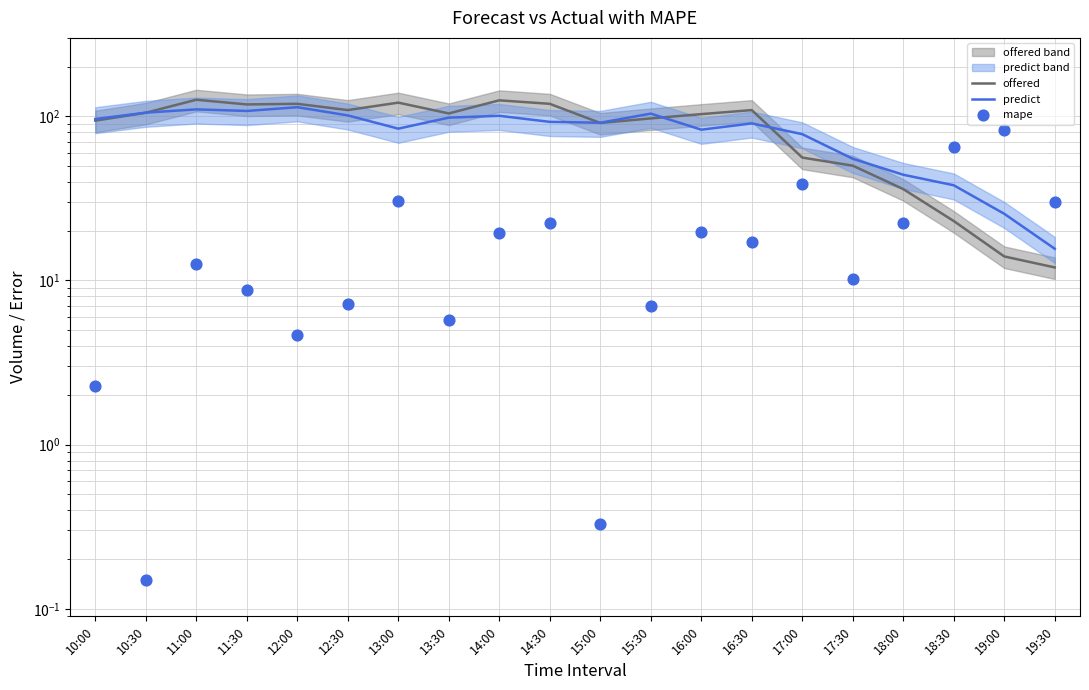

Which series has the largest Y range (max minus min)?

offered